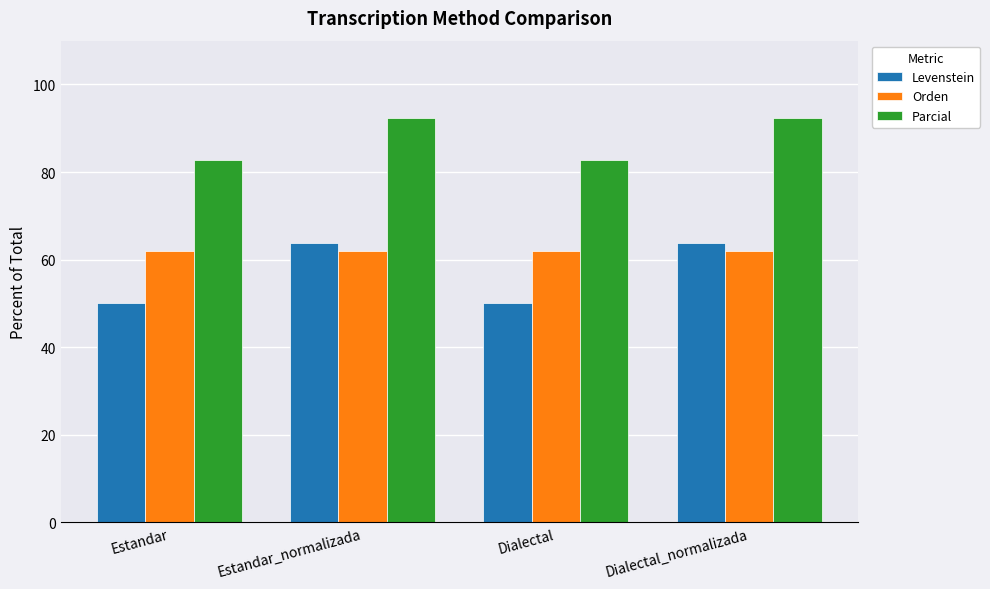

Is it true that Levenstein equals 10.9 at Dialectal?

False